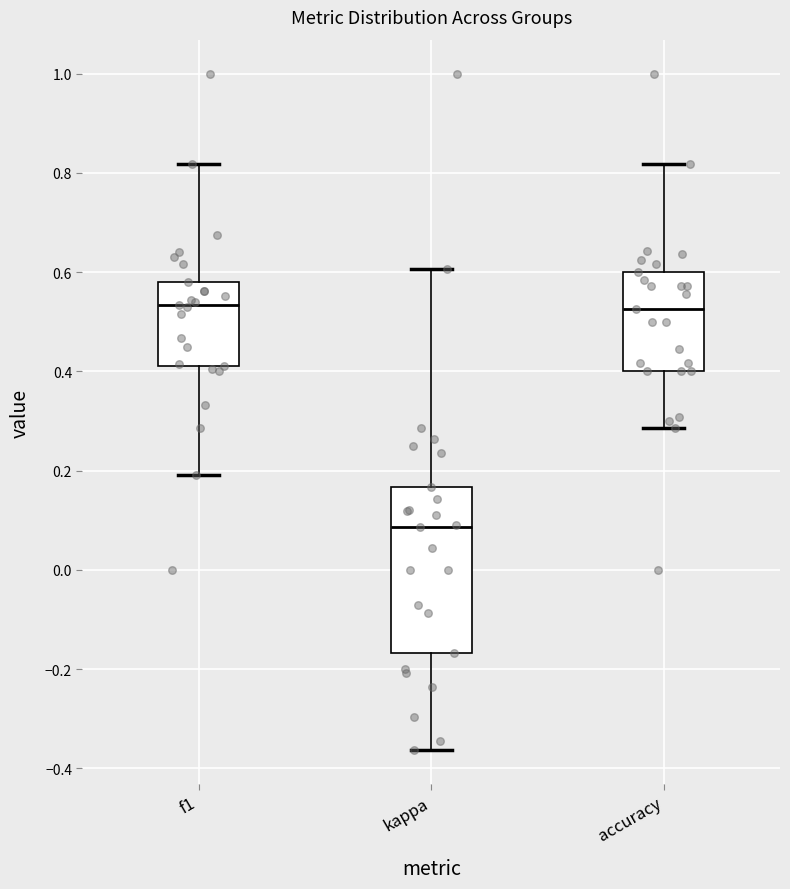

Where is the lower edge of the box for f1 on the y-axis? The values are not printed on the chart, so give them approximately, as read against the axis.

0.42